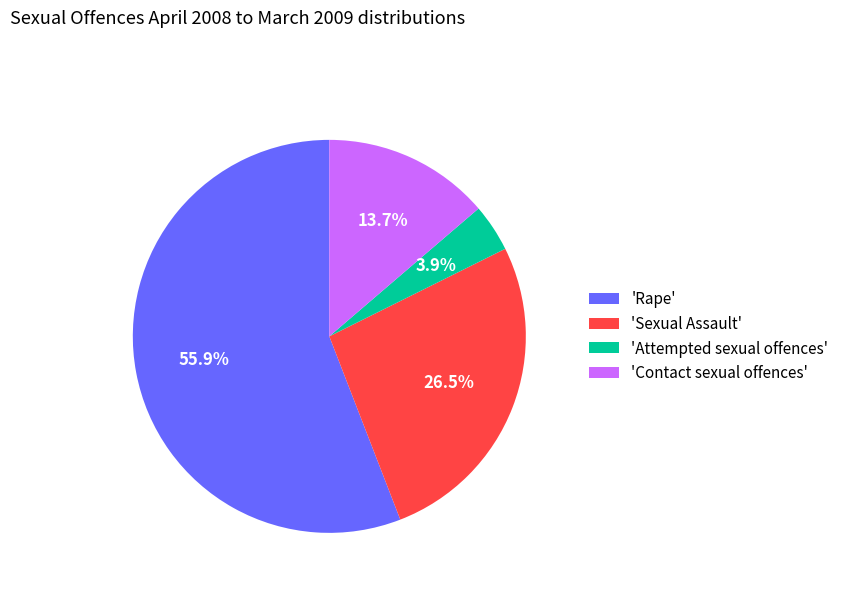

What is the total percentage of 'Attempted sexual offences' and 'Contact sexual offences'?

17.6%